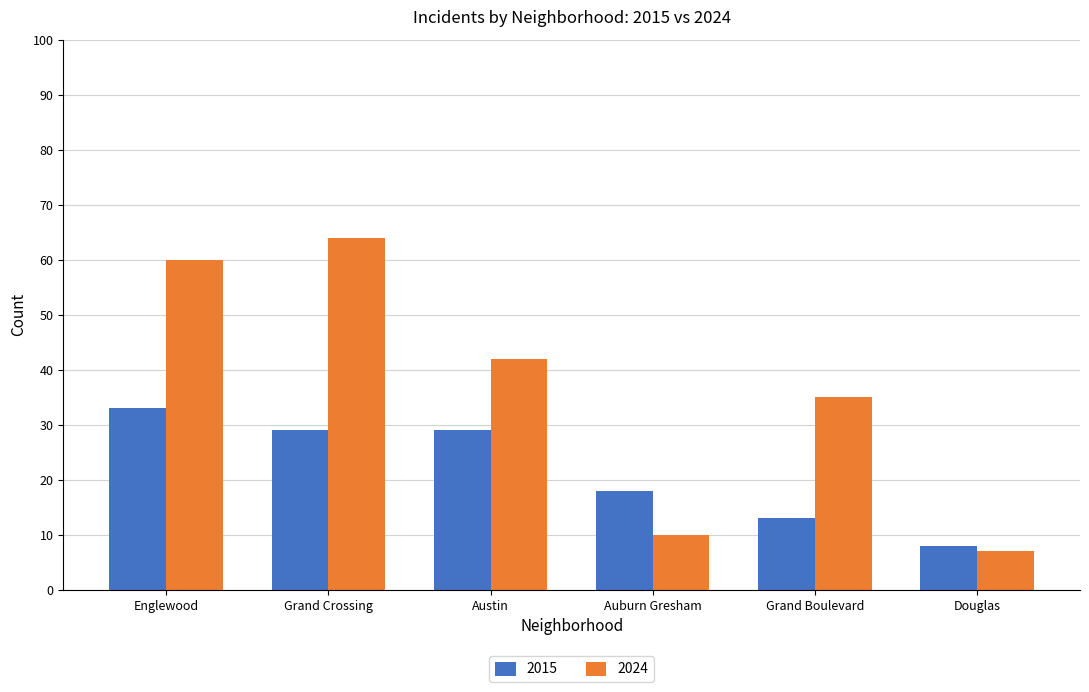

What is the minimum value for 2015?

8